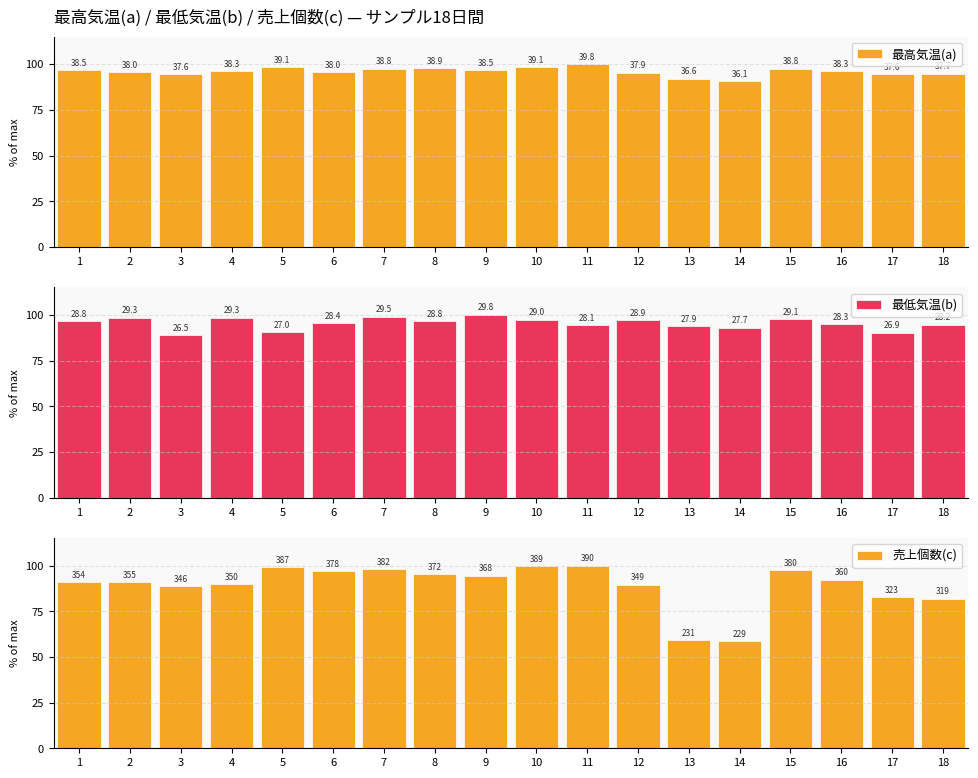

What value does the 売上個数(c) series have at 17?

82.8